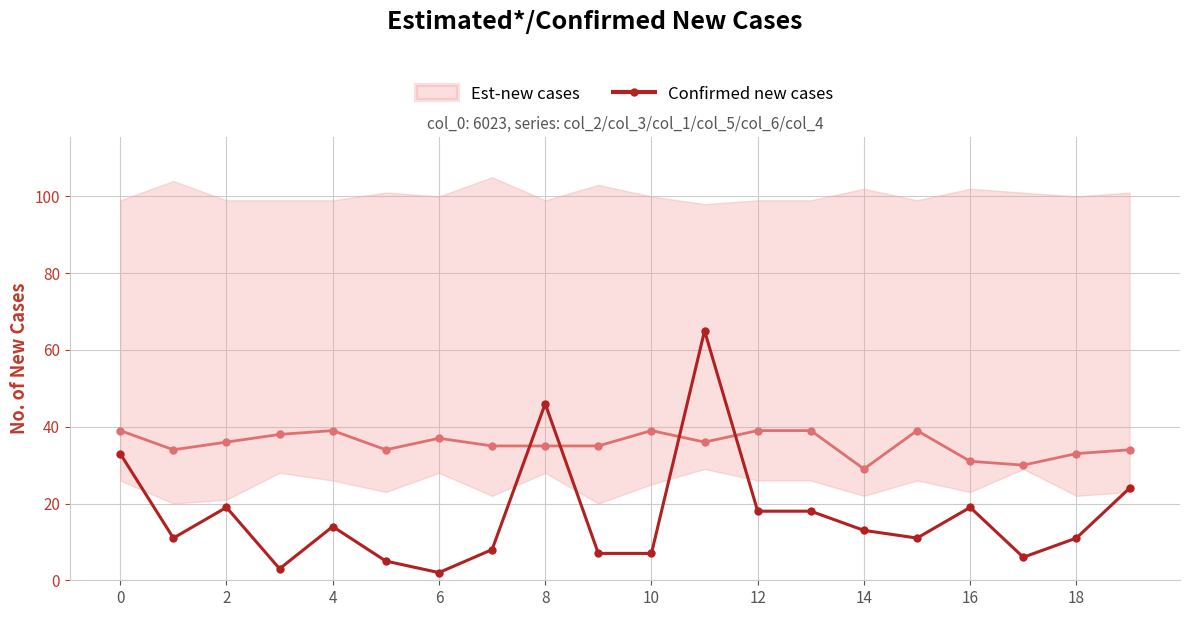

Reading right to left, what are all the values shown in this chart?

24	11	6	19	11	13	18	18	65	7	7	46	8	2	5	14	3	19	11	33